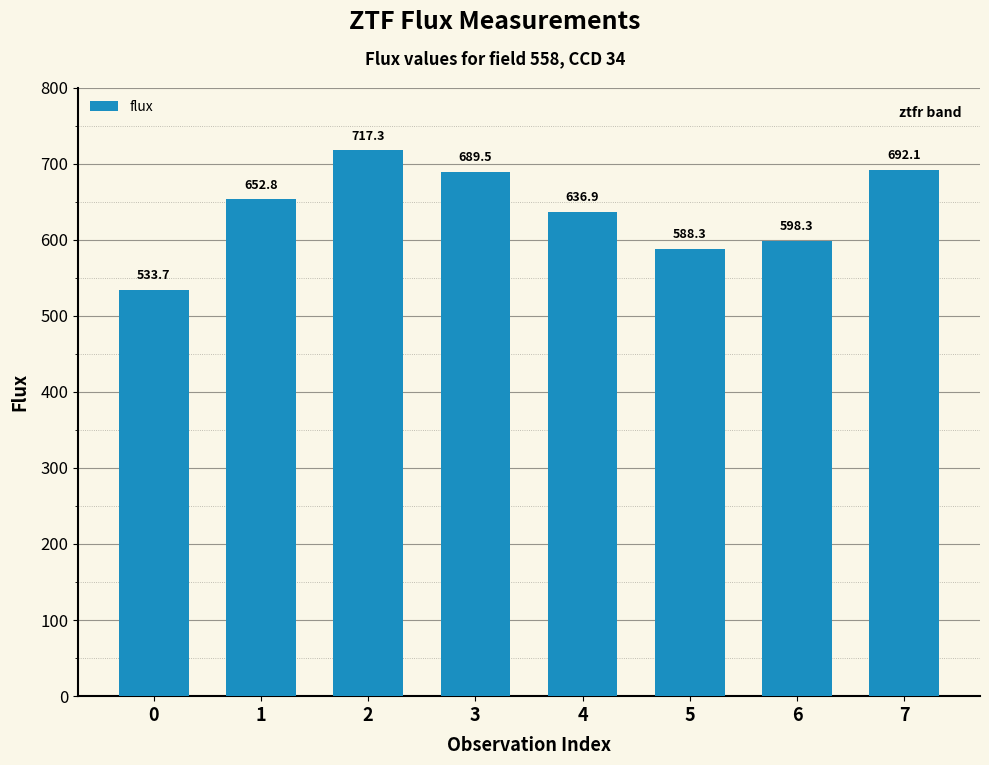

Is it true that the value at 7 is 960.5?

False